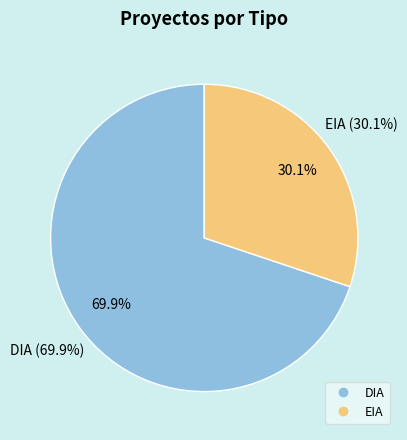

What percentage do EIA and DIA together represent?

100.0%